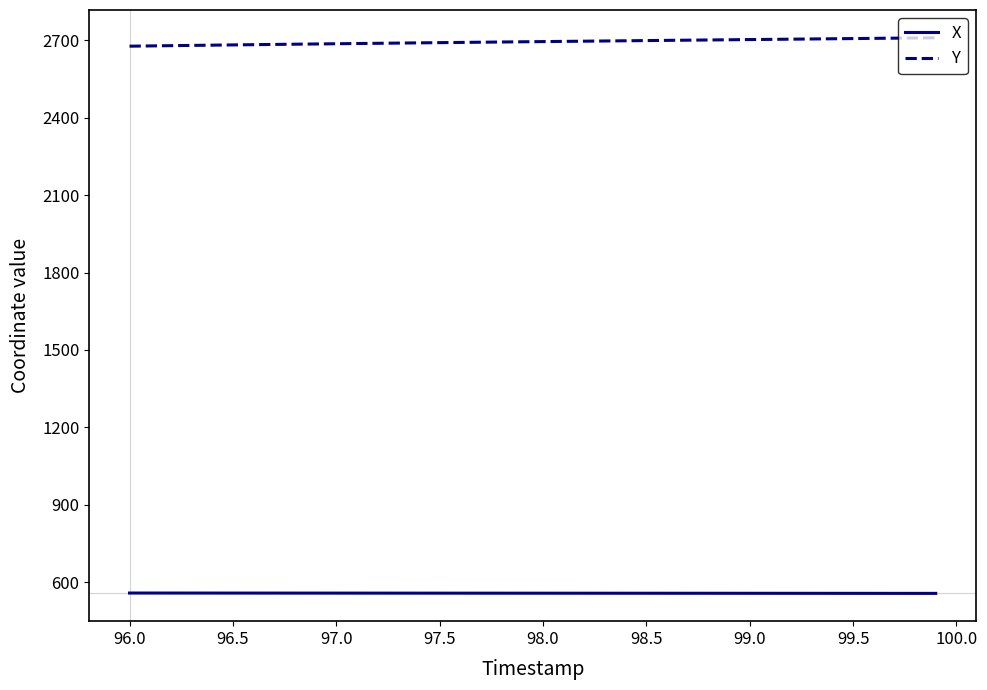

Which series has the largest total across all categories?

Y